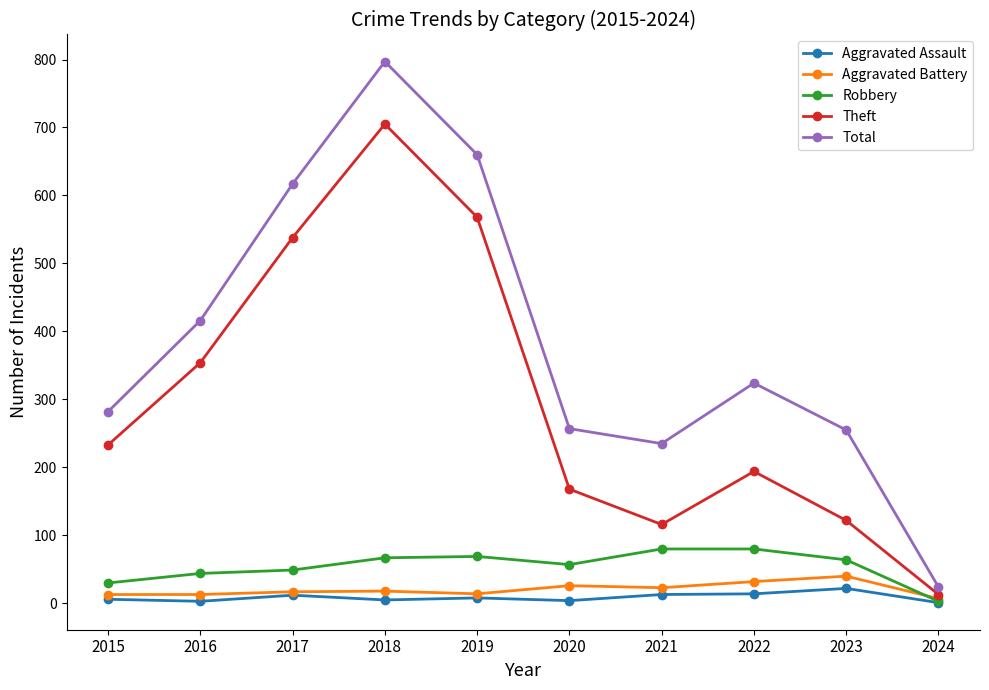

Is this an area chart (filled region under the line)?

No